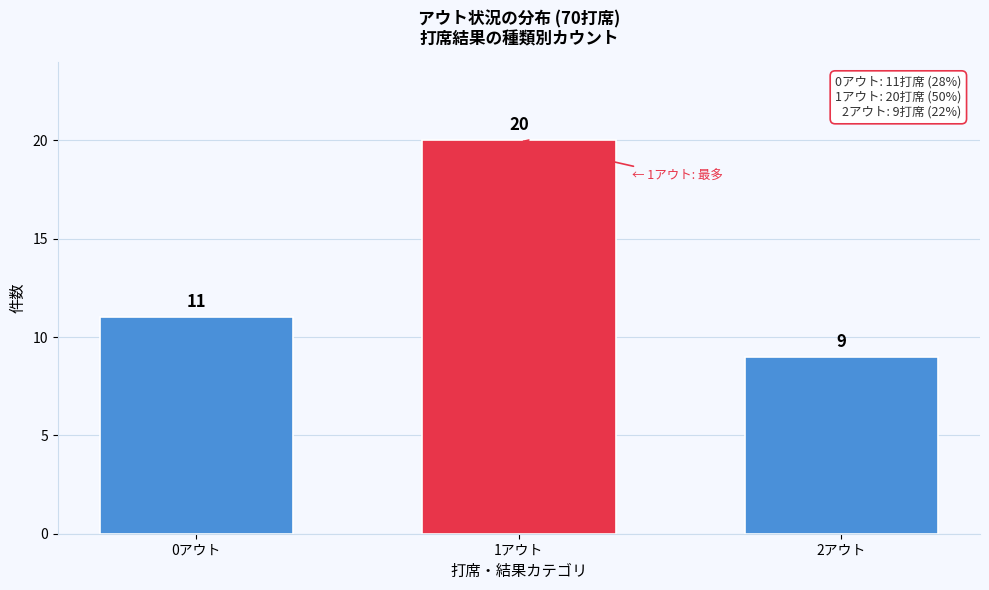

Reading right to left, what are all the values shown in this chart?

9	20	11